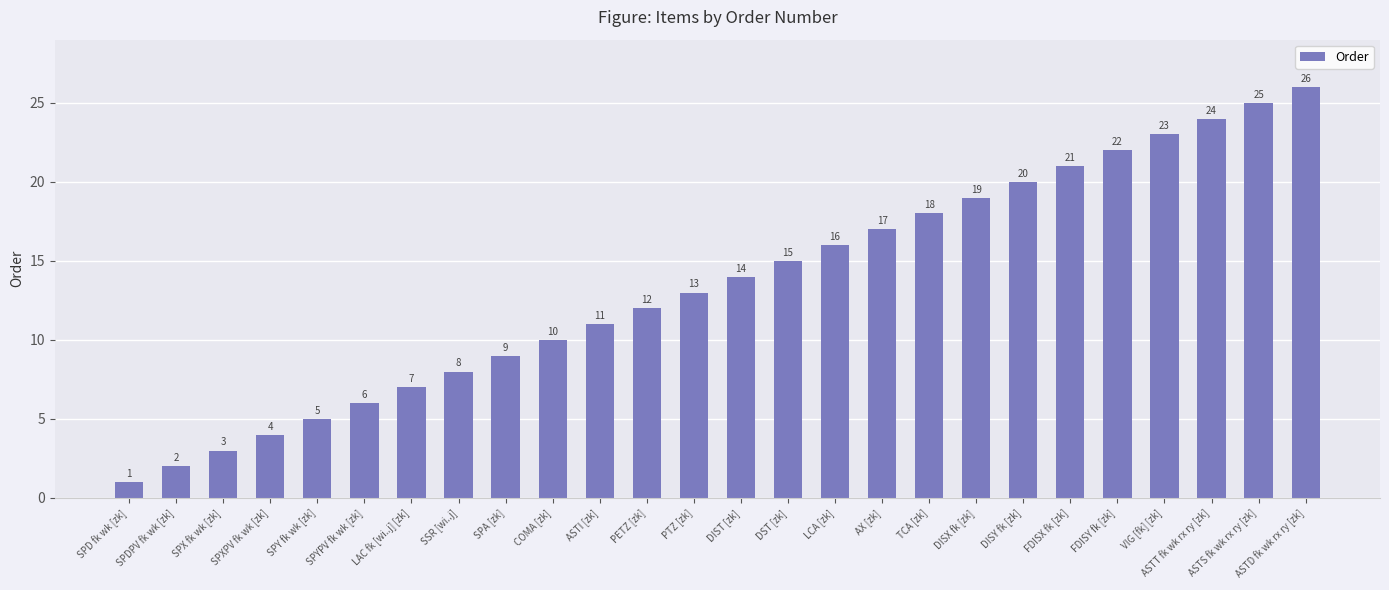

Does the chart contain any negative values?

No